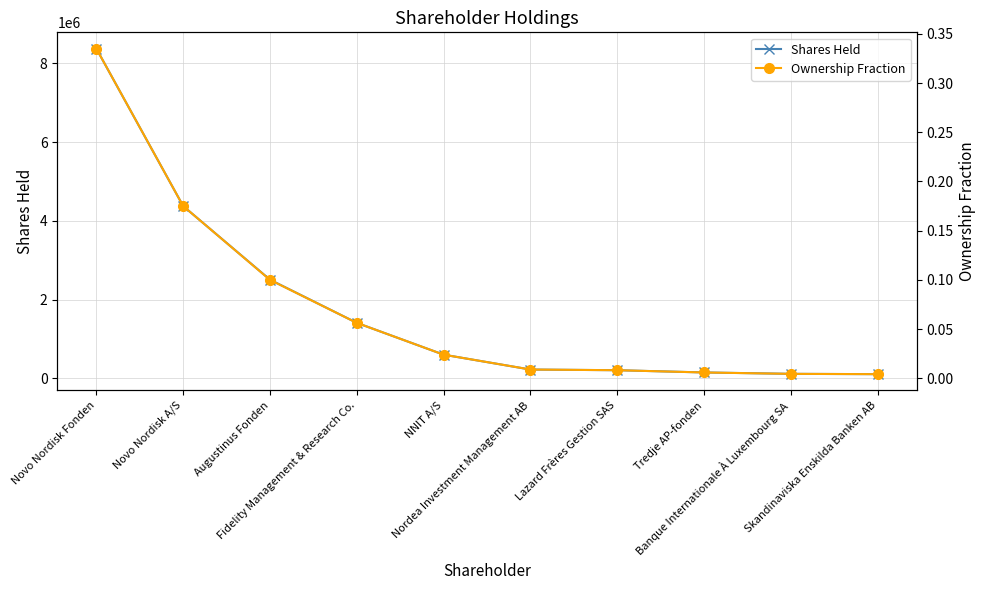

The Shares Held series shows 1412334.8 at Augustinus Fonden. True or false?

False